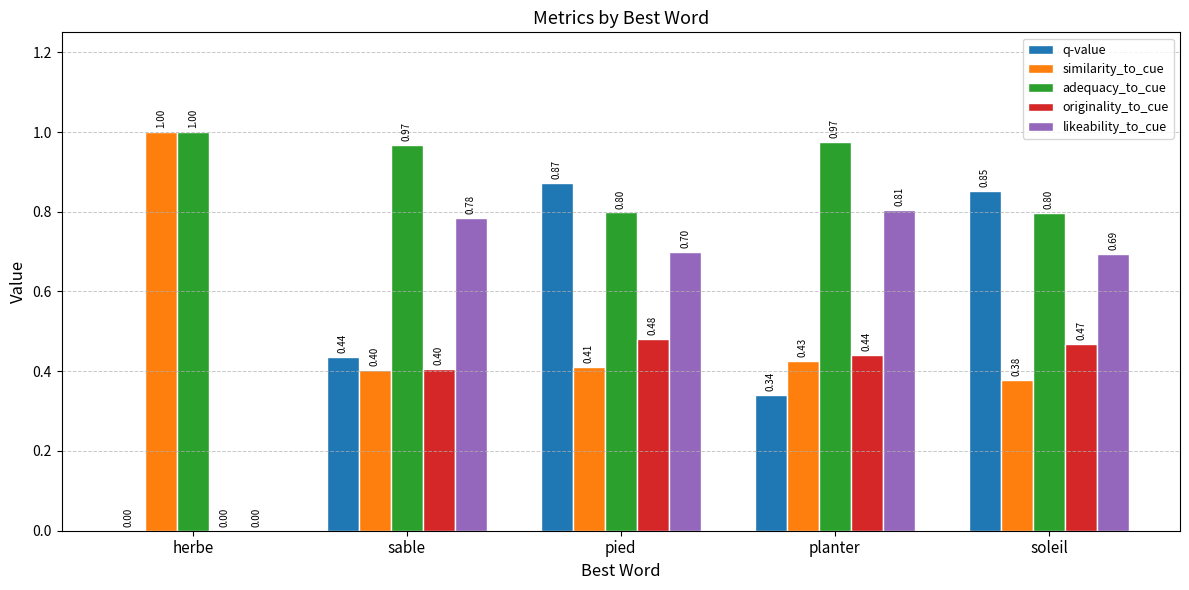

At which label is likeability_to_cue closest to 0?

herbe